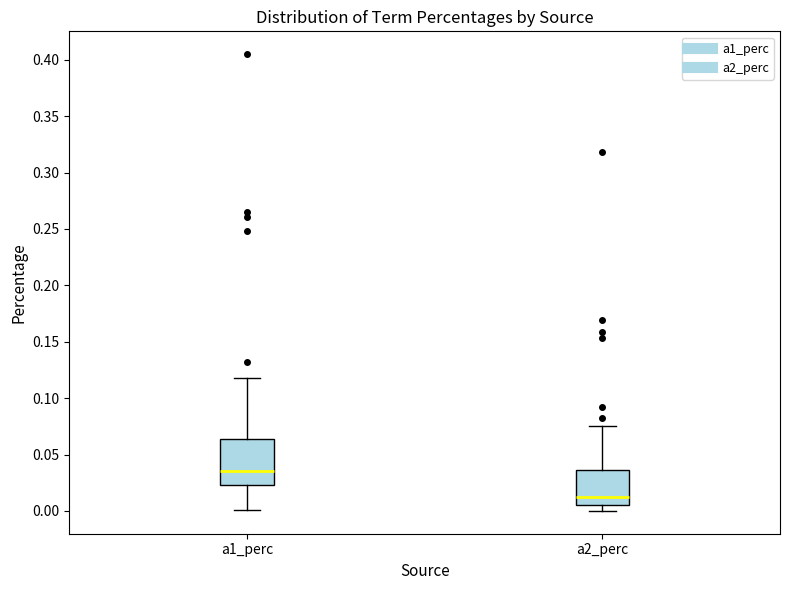

Which box has the highest median line?

a1_perc